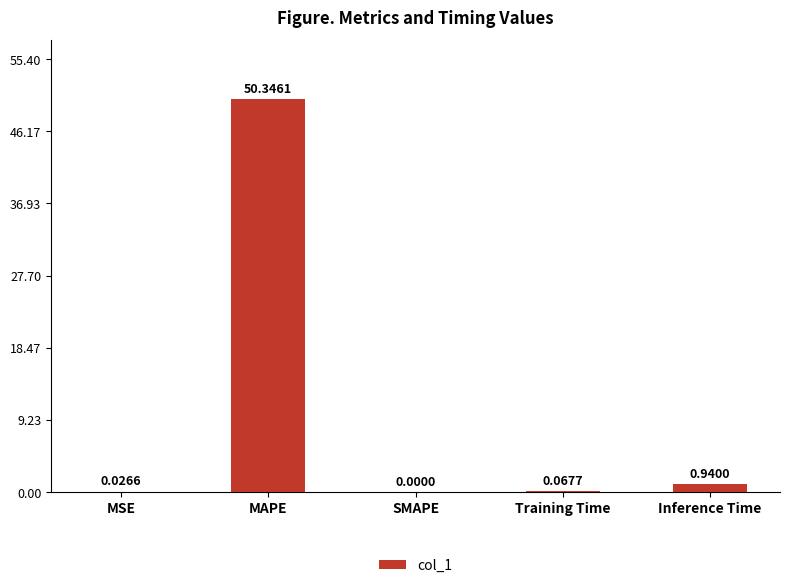

Are the bars horizontal?

No